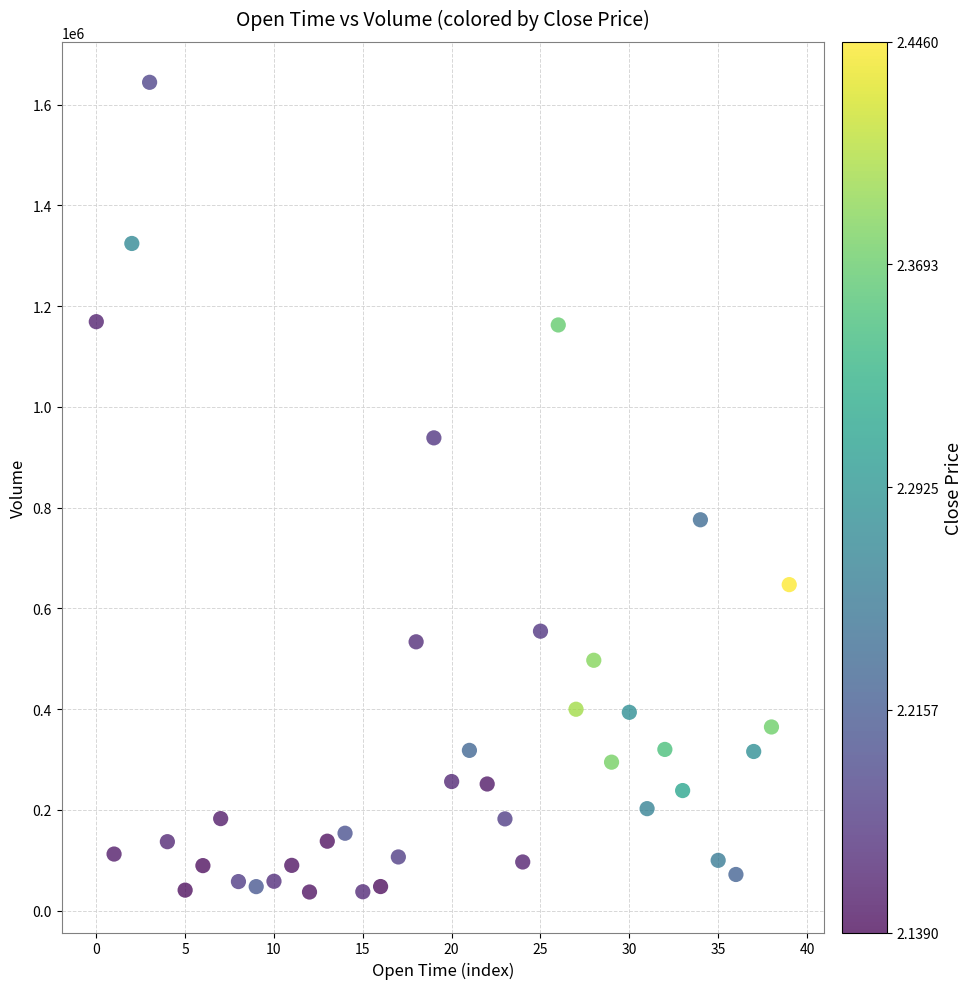

What is the range of Y values (max minus min)?

1607232.4